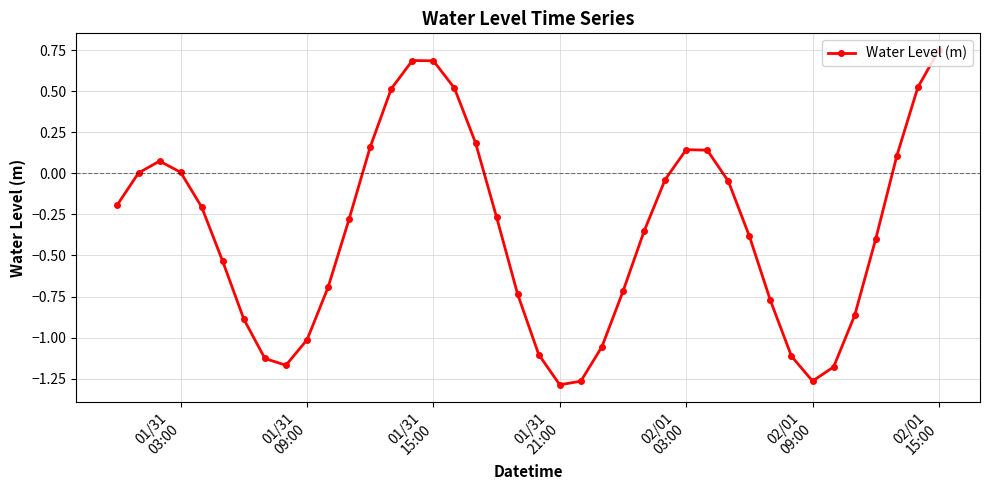

How many points are lower than both their immediate neighbors (excluding endpoints)?

3